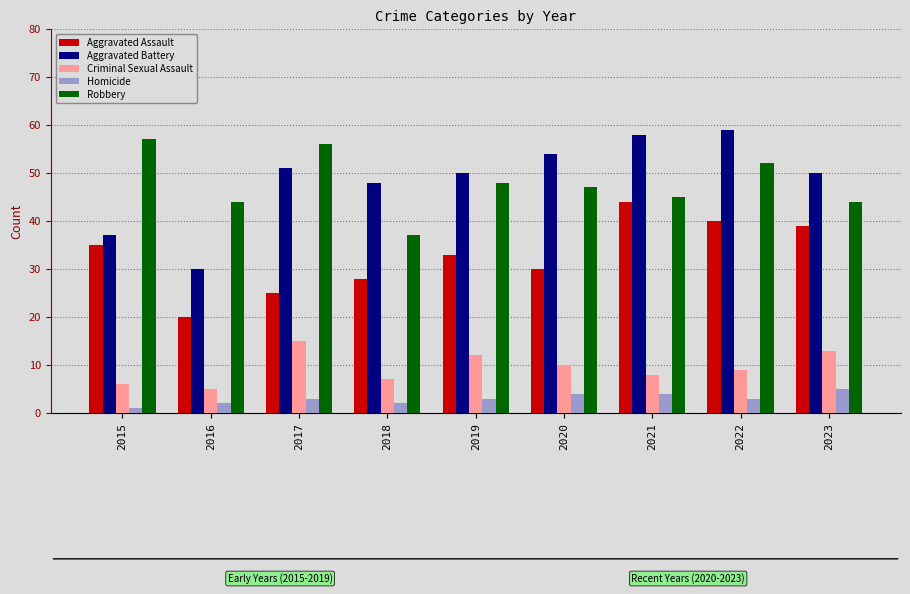

List the labels in order of Aggravated Assault value, smallest first.

2016, 2017, 2018, 2020, 2019, 2015, 2023, 2022, 2021